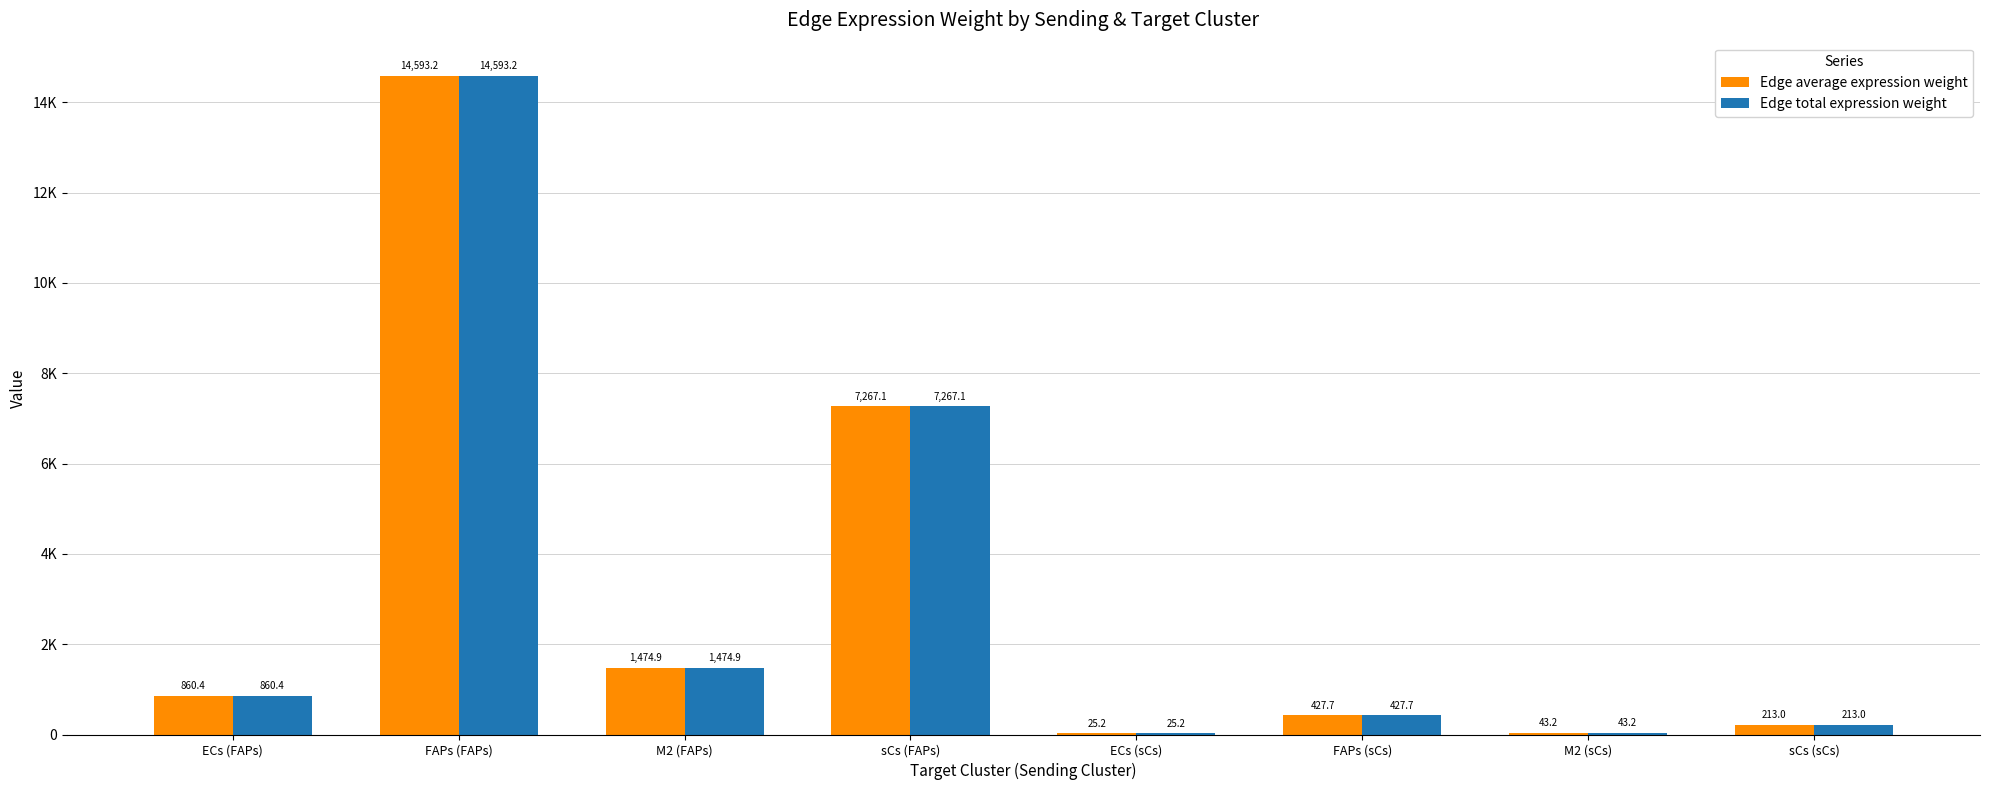

What is the highest value of the Edge average expression weight series?

14593.2